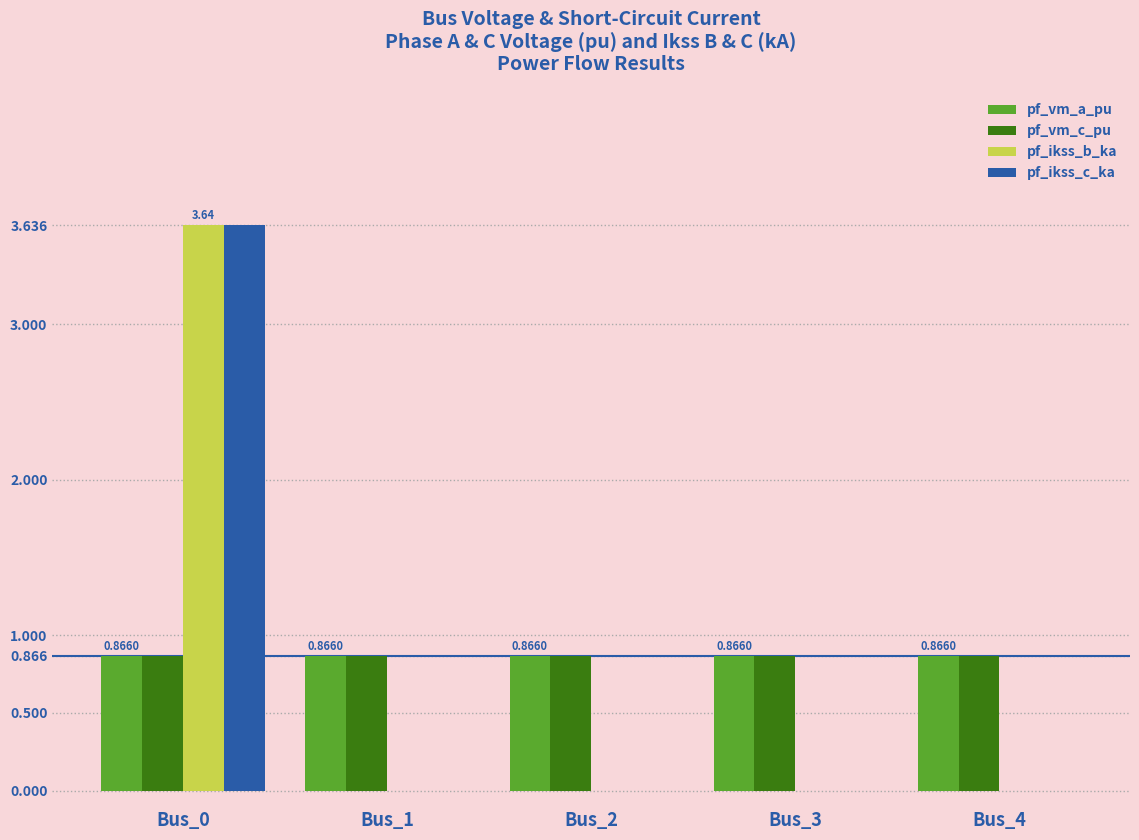

Is the value of pf_vm_a_pu at Bus_1 greater than the value of pf_ikss_b_ka at Bus_0?

No